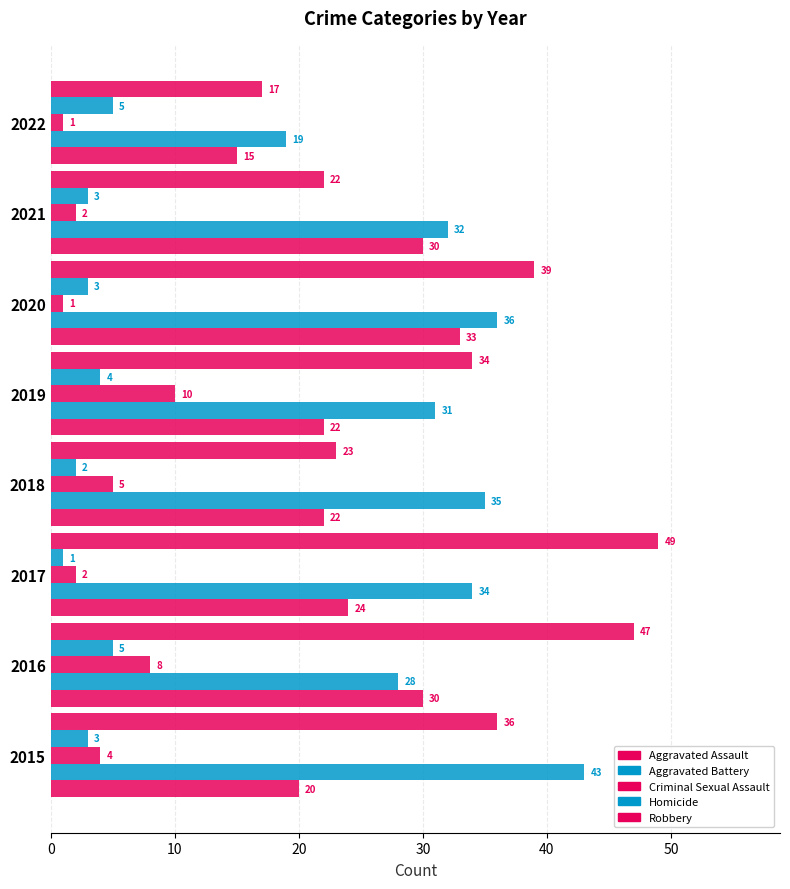

How many values in the Aggravated Assault series are below 24?

4